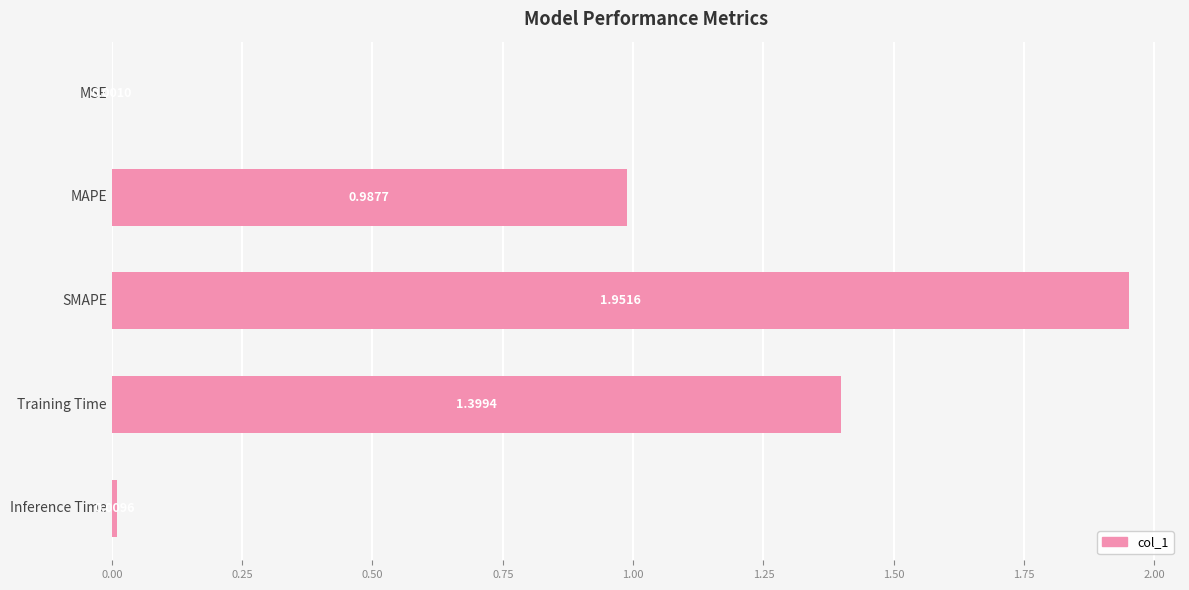

What is the sum of all values?

4.3